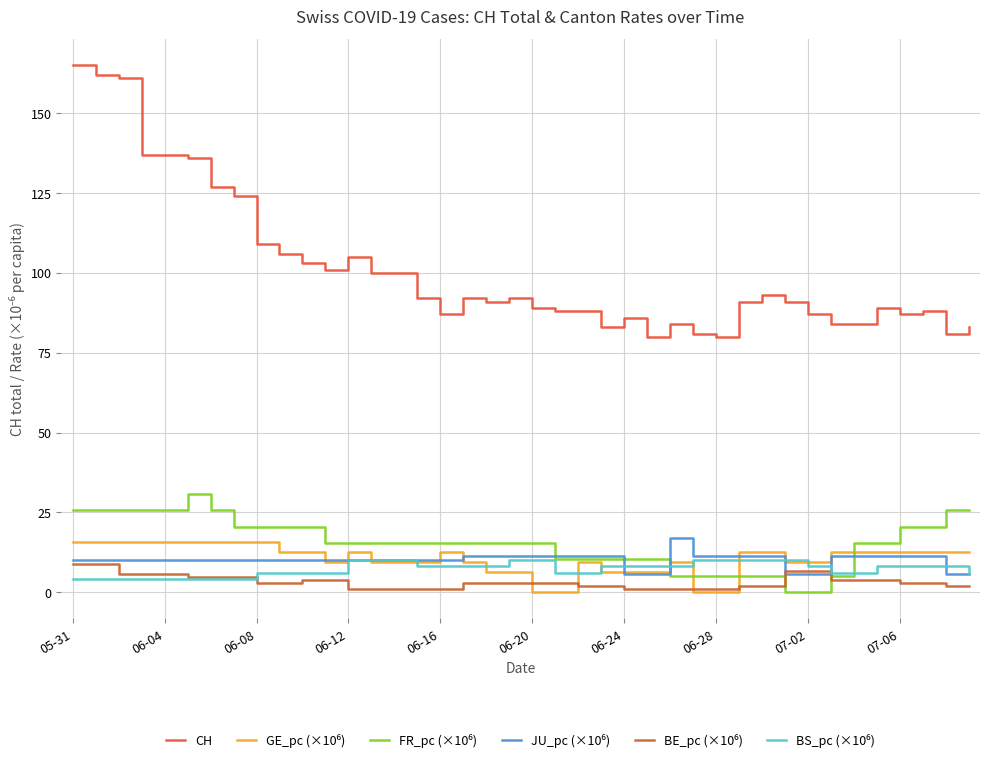

How many categories are shown in the chart?

40